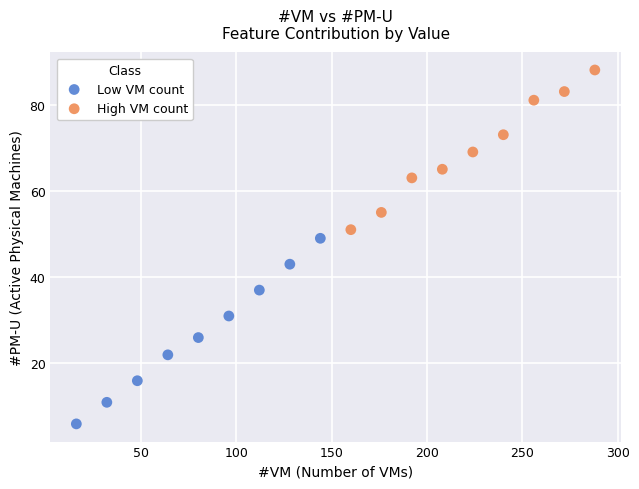

Which series contains the highest Y value?

High VM count